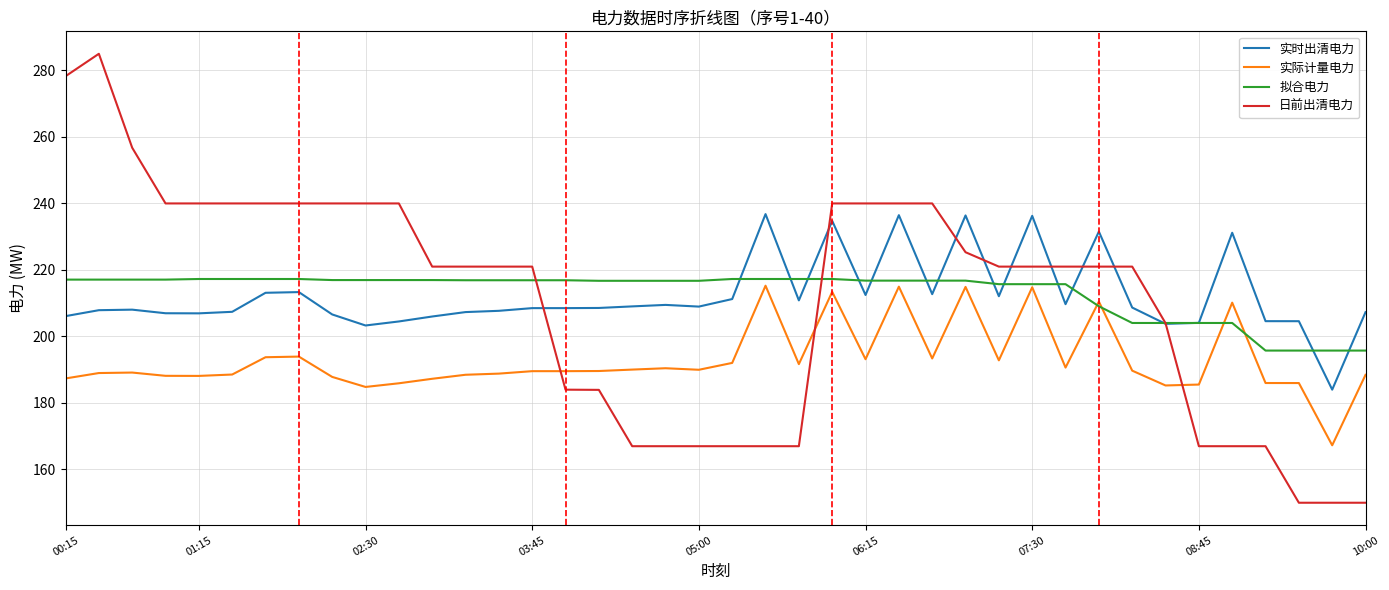

What is the greatest value displayed?

285.0